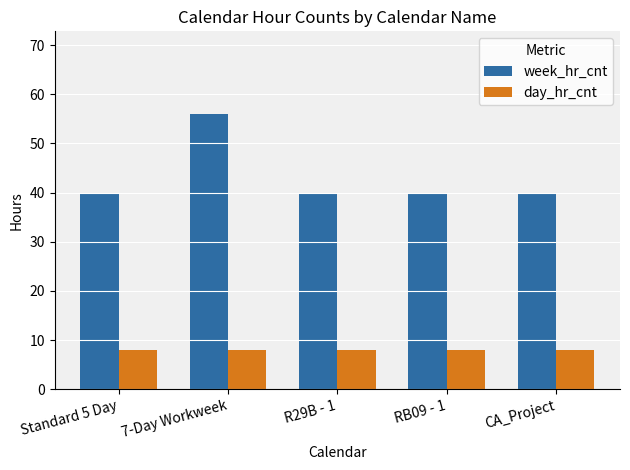

What is the maximum value for week_hr_cnt?

56